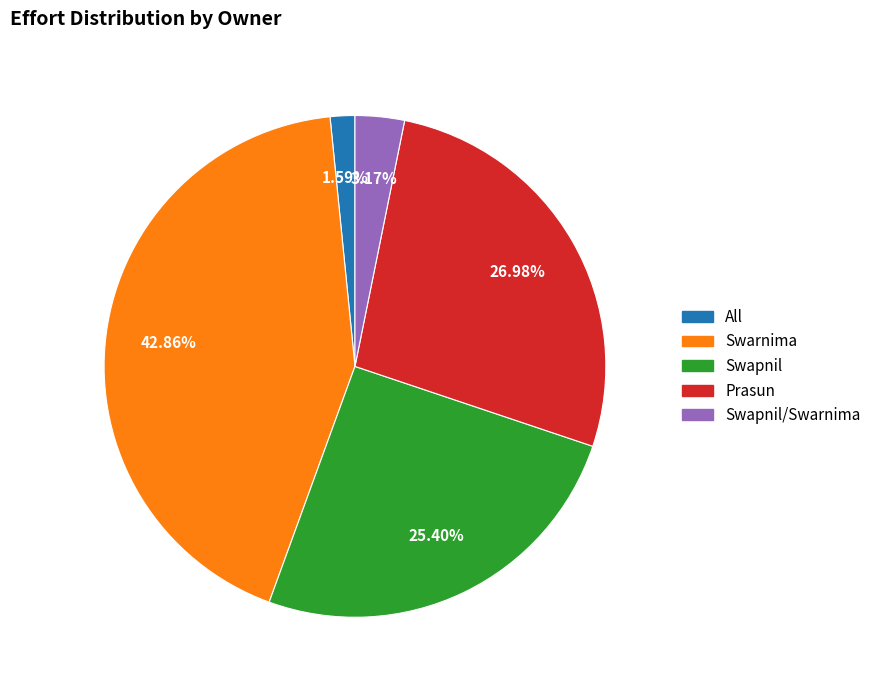

How much of the chart is everything except Swarnima?

57.1%